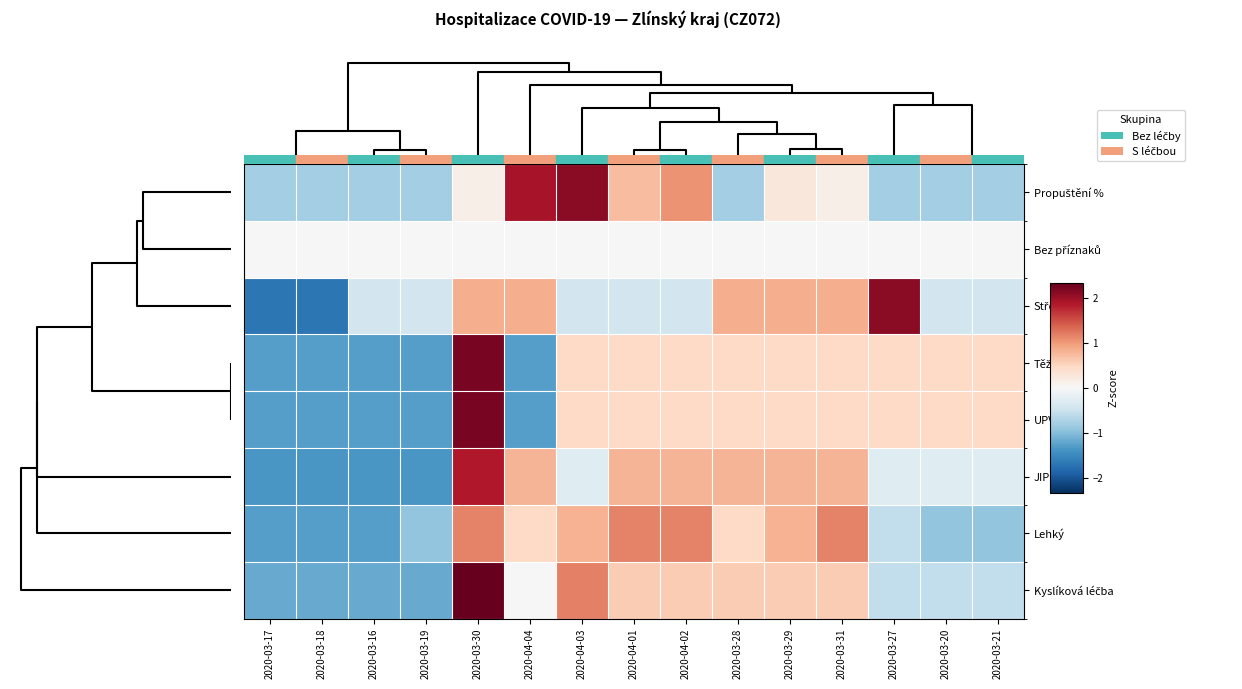

Which has a higher value, 2020-03-31 or 2020-03-16?

2020-03-31